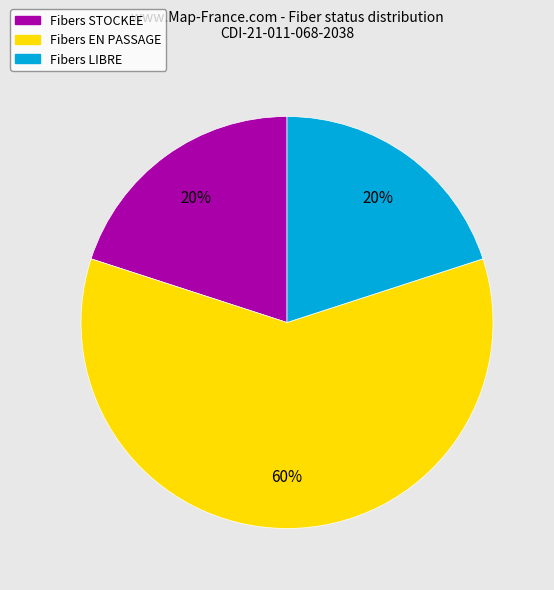

Does any single category account for the majority?

Yes